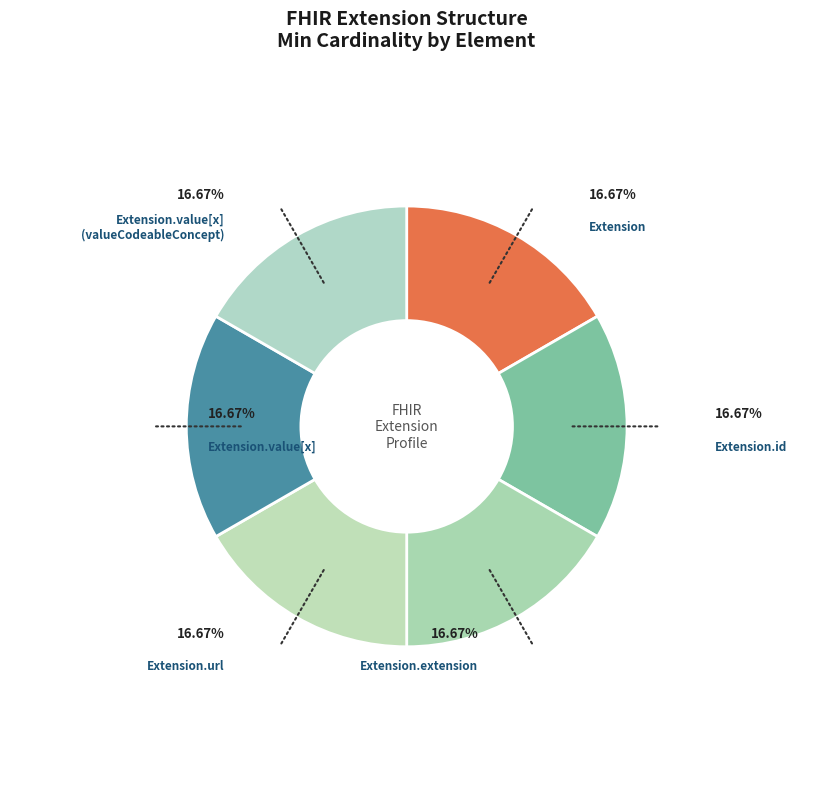

Count the number of slices in the pie.

6